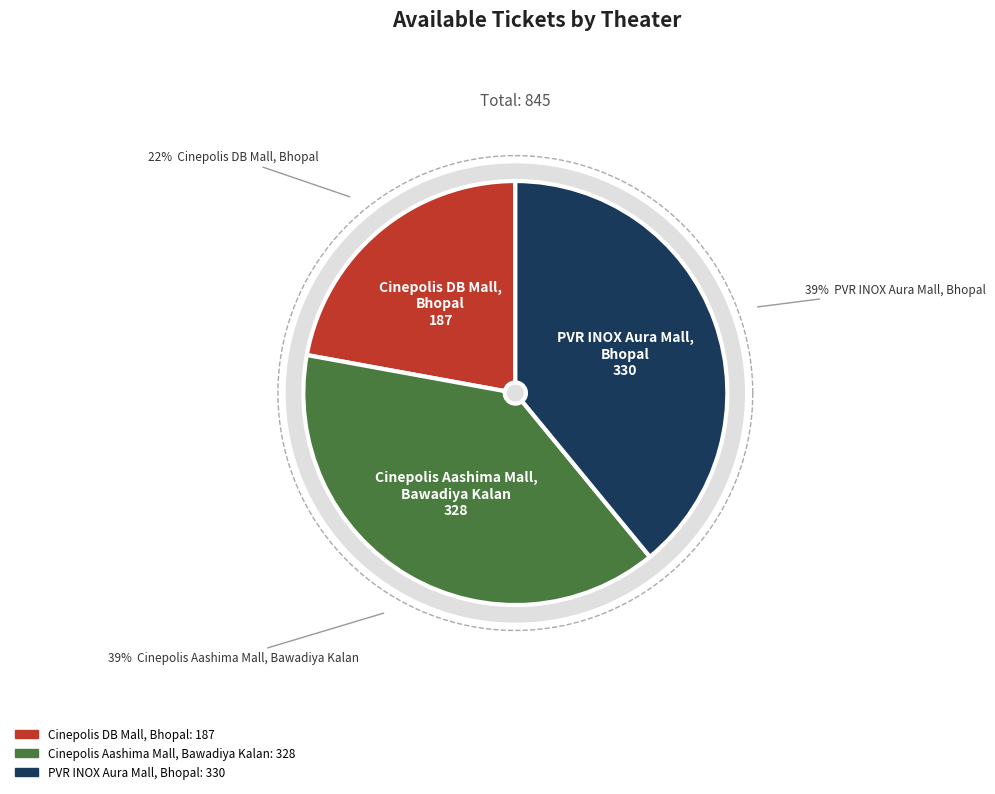

Combined, do Cinepolis DB Mall, Bhopal and Cinepolis Aashima Mall, Bawadiya Kalan account for over 50%?

Yes